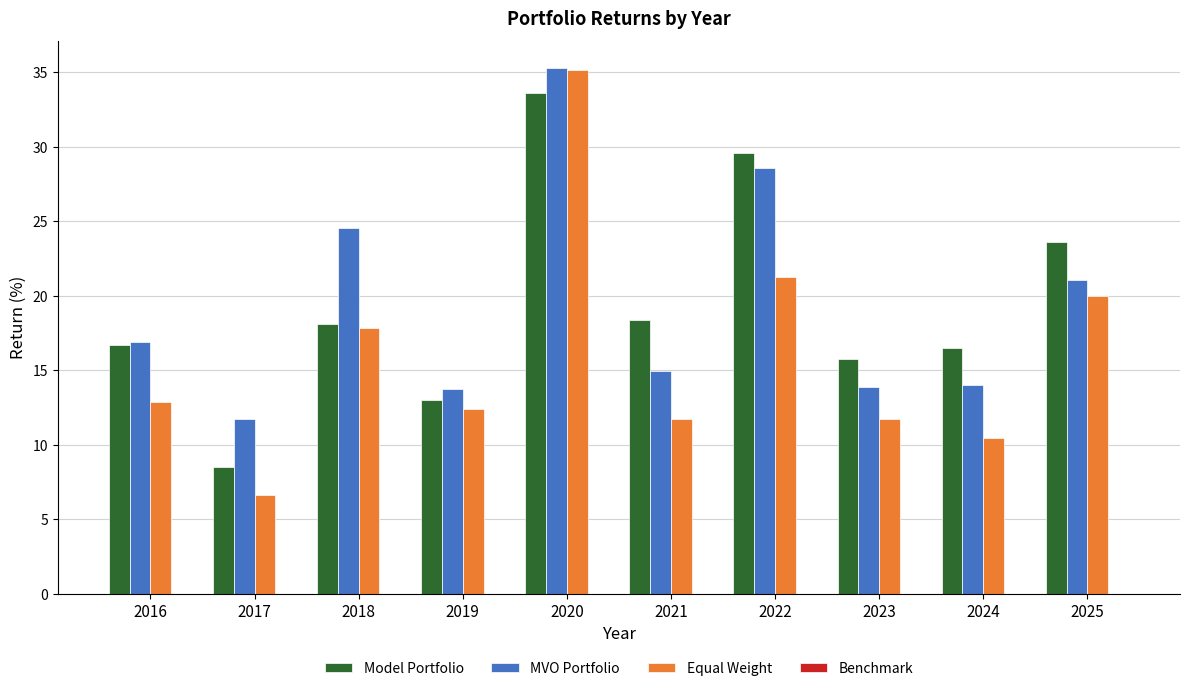

What is the greatest value displayed?

35.3